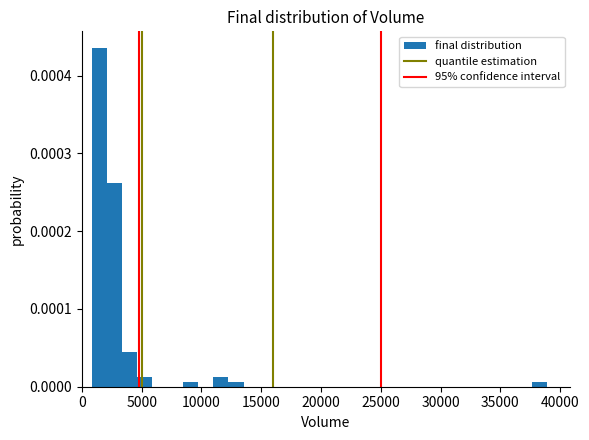

Read against the x-axis, roughly where is the centre of the tallest bar?

1500